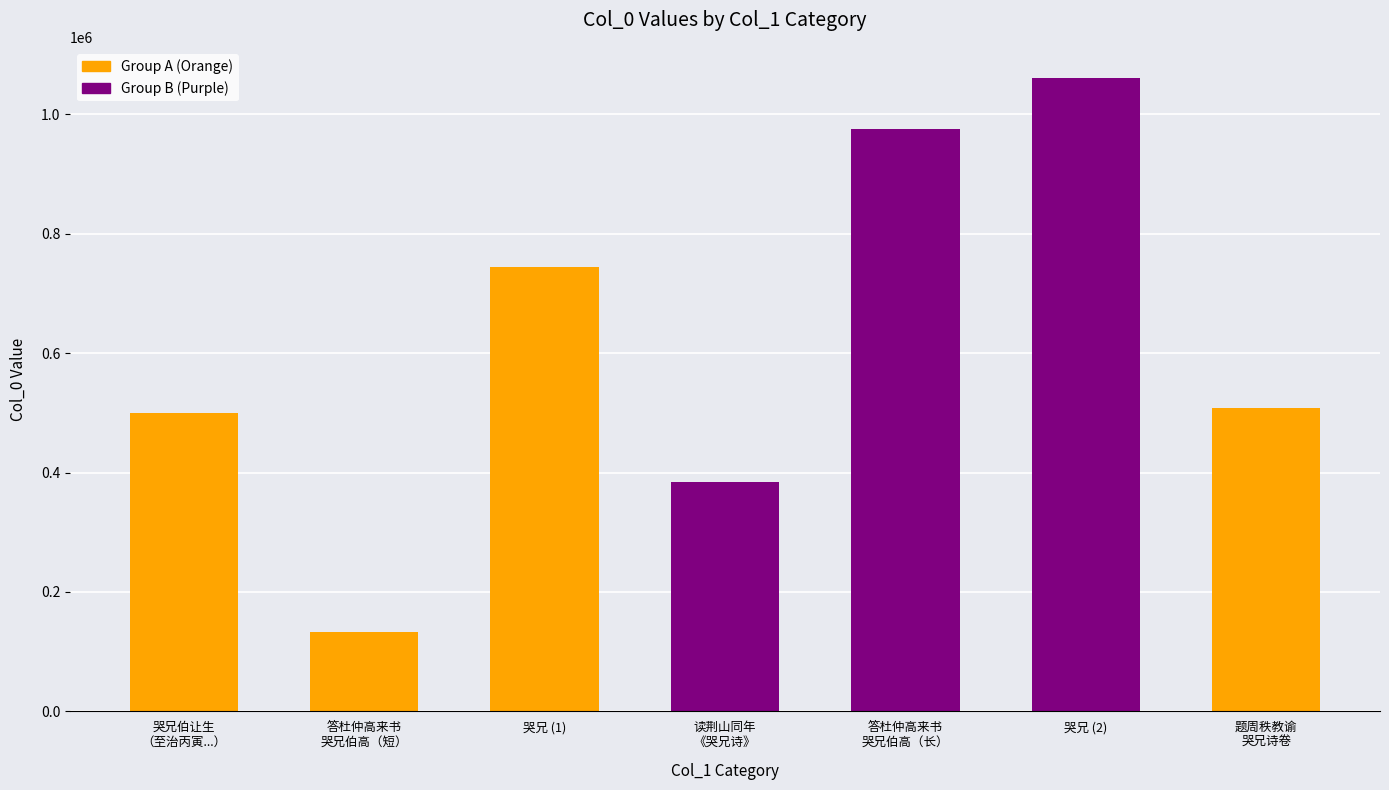

Read the value at 答杜仲高来书哭兄伯高及辛待制且言杜氏至仲.

132340